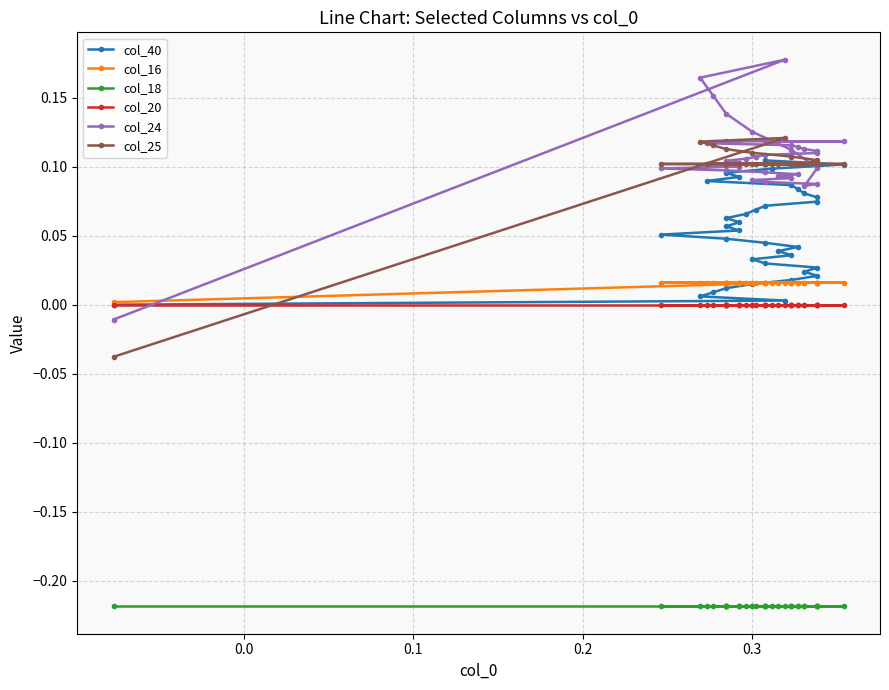

How many categories are shown in the chart?

36